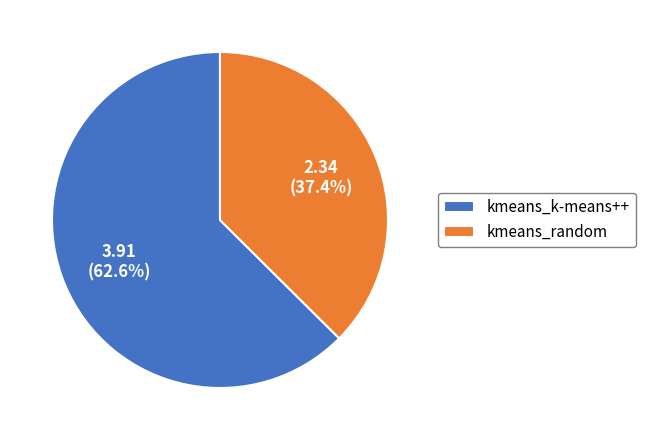

To the nearest percent, what is the difference between the largest and smallest slice percentages?

25%